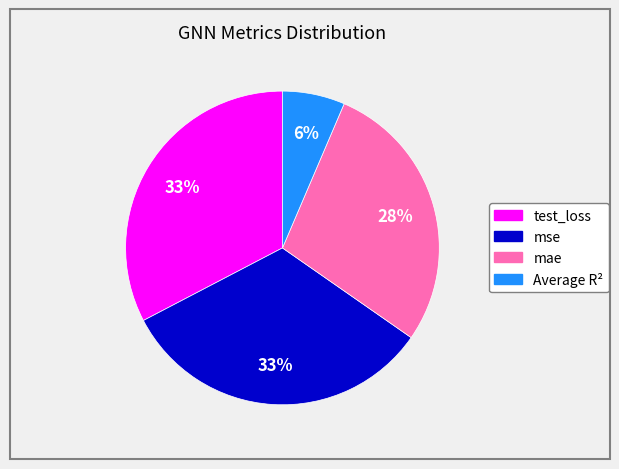

True or false: Average R² accounts for 6% of the total.

True